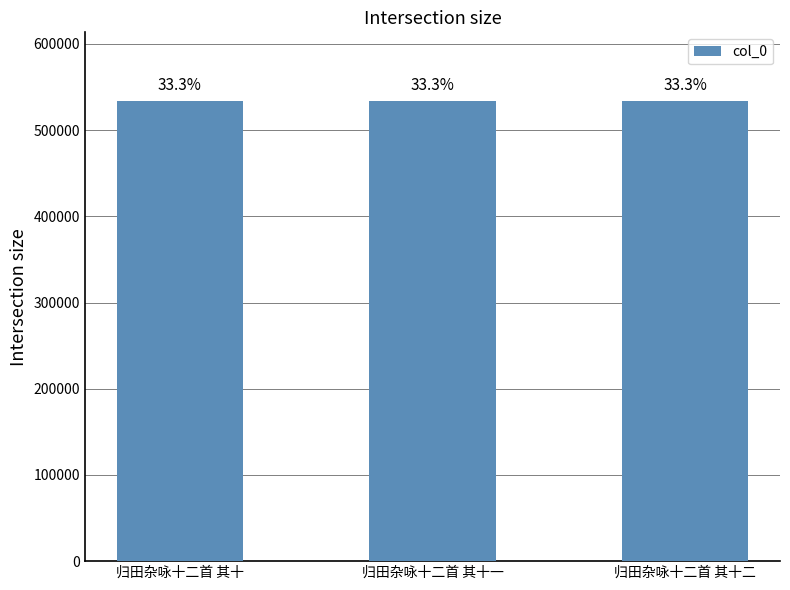

Reading left to right, extract all data points from this chart.

533389	533390	533391